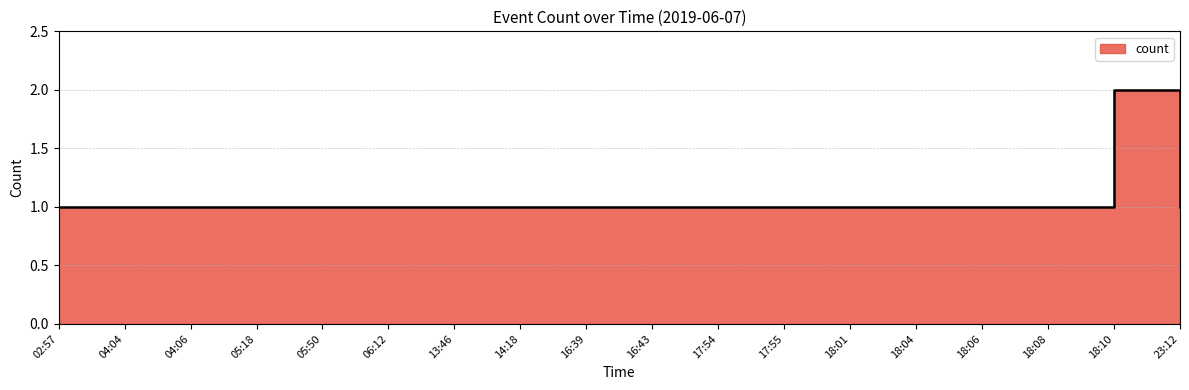

The chart shows a value of 1 at 23:12. True or false?

True